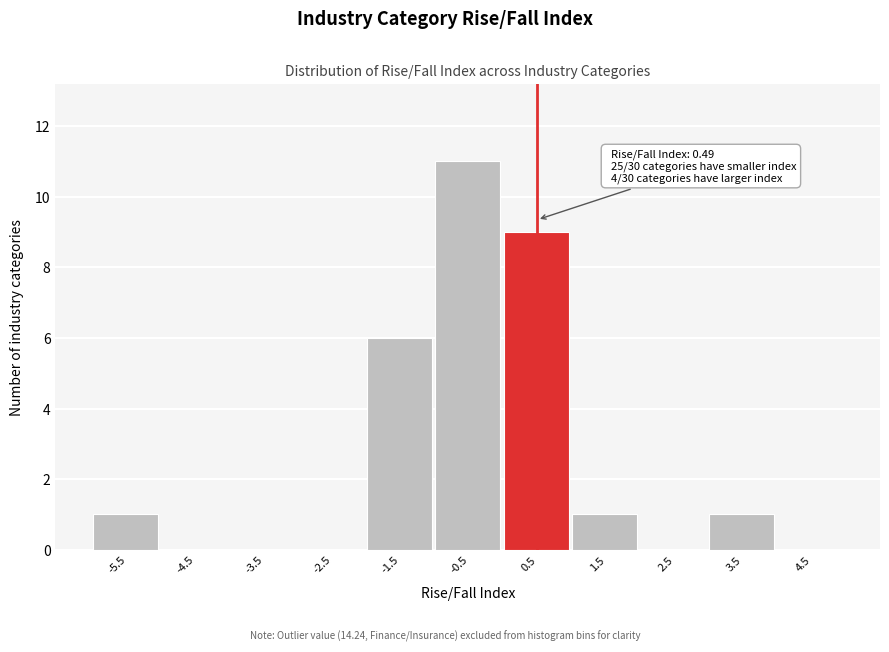

Which range on the x-axis has the tallest bar?

-1 to 0